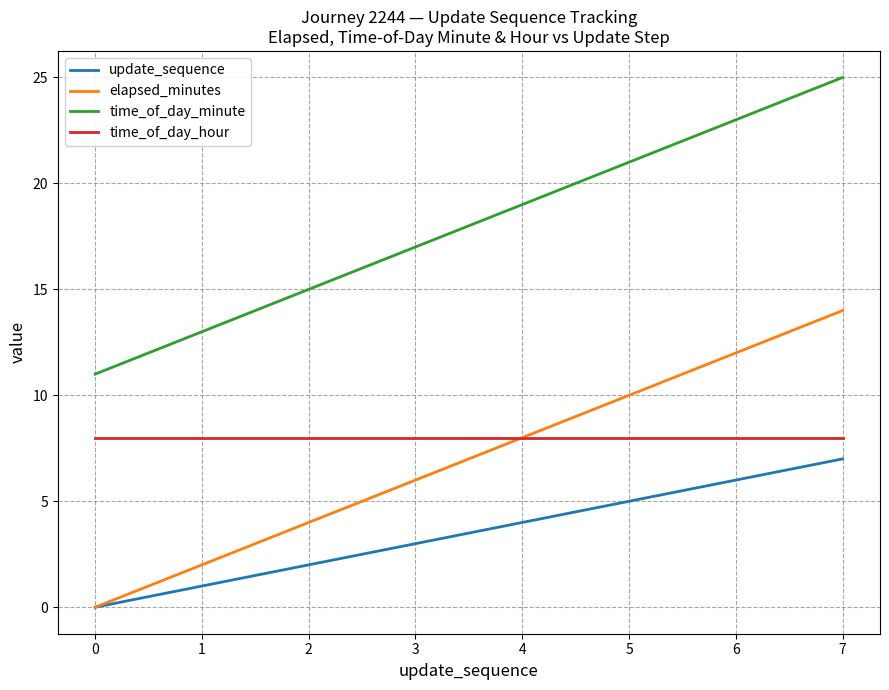

How many lines are shown in the chart?

4